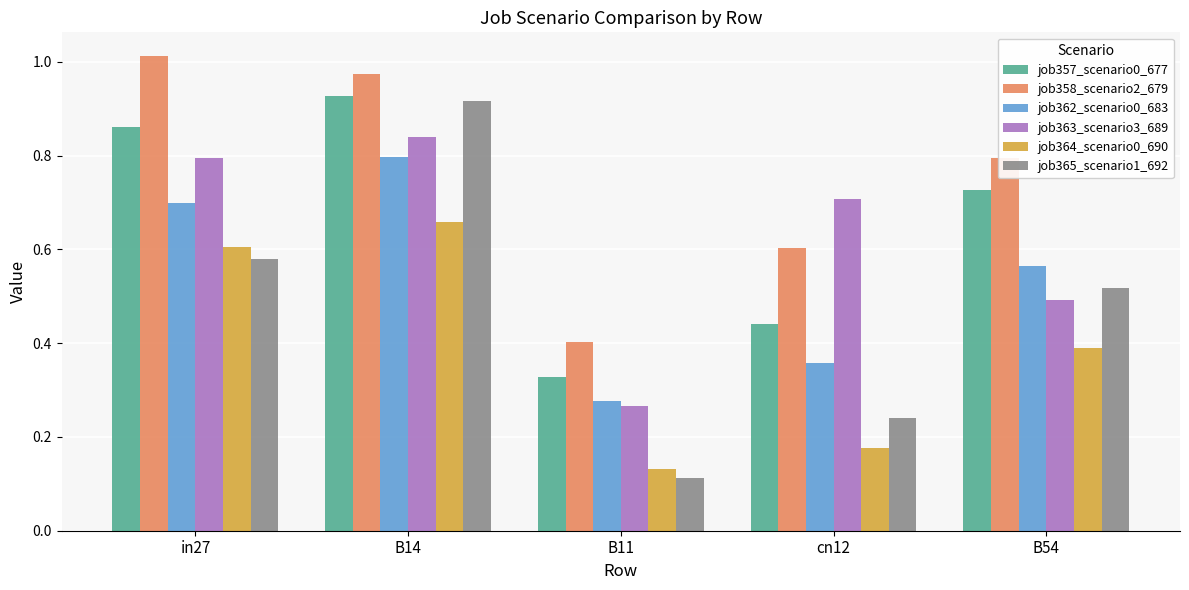

List the labels in order of job358_scenario2_679 value, smallest first.

B11, cn12, B54, B14, in27